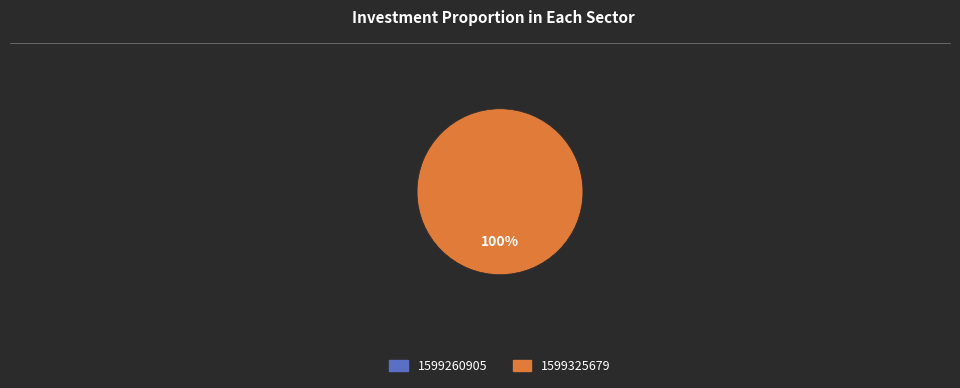

What portion of the pie excludes 1599260905?

100.0%